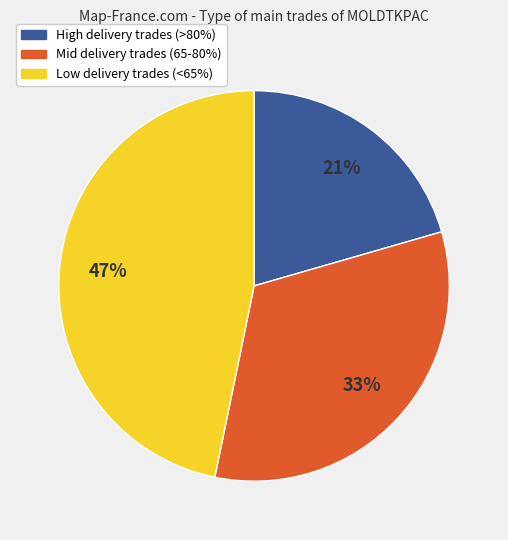

Rank the categories by value from highest to lowest.

Low delivery trades (<65%), Mid delivery trades (65-80%), High delivery trades (>80%)